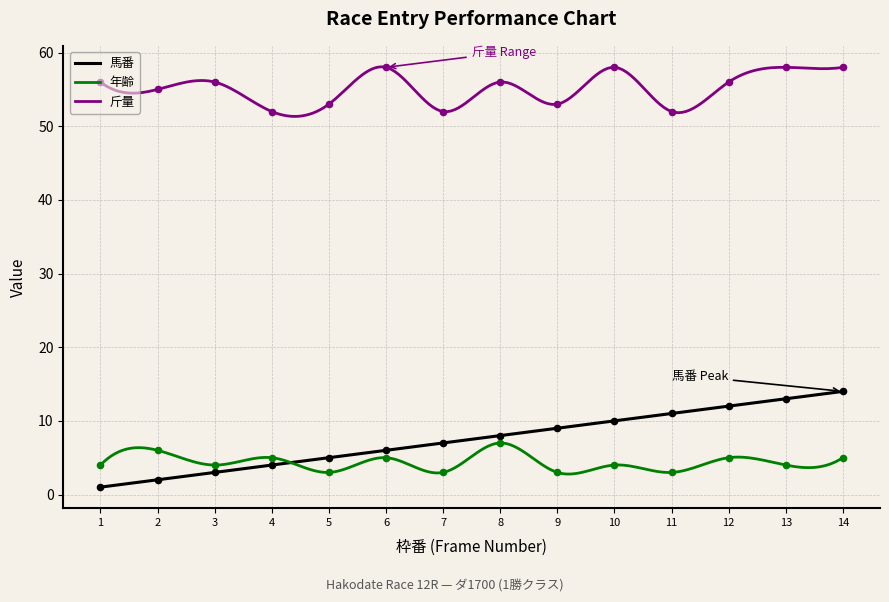

At how many categories does at least one series exceed 42?

14